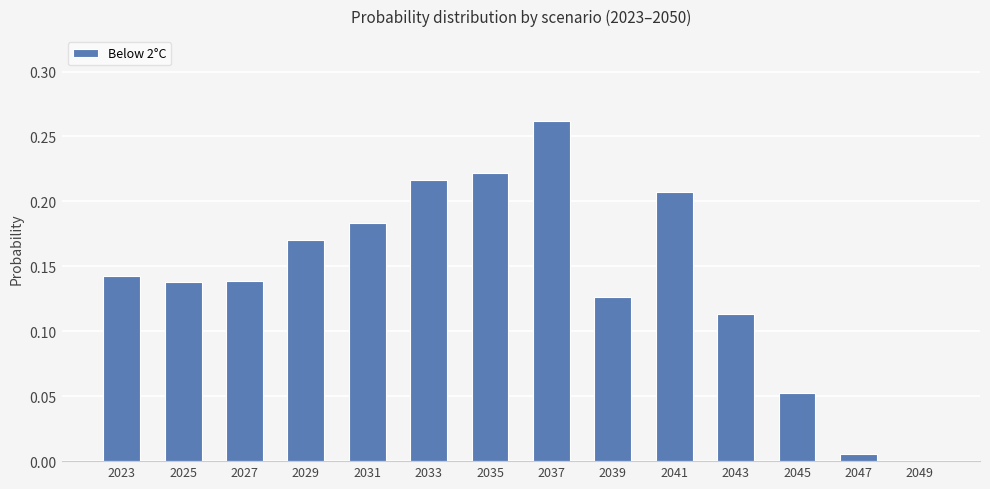

Which has a higher value, 2041 or 2025?

2041